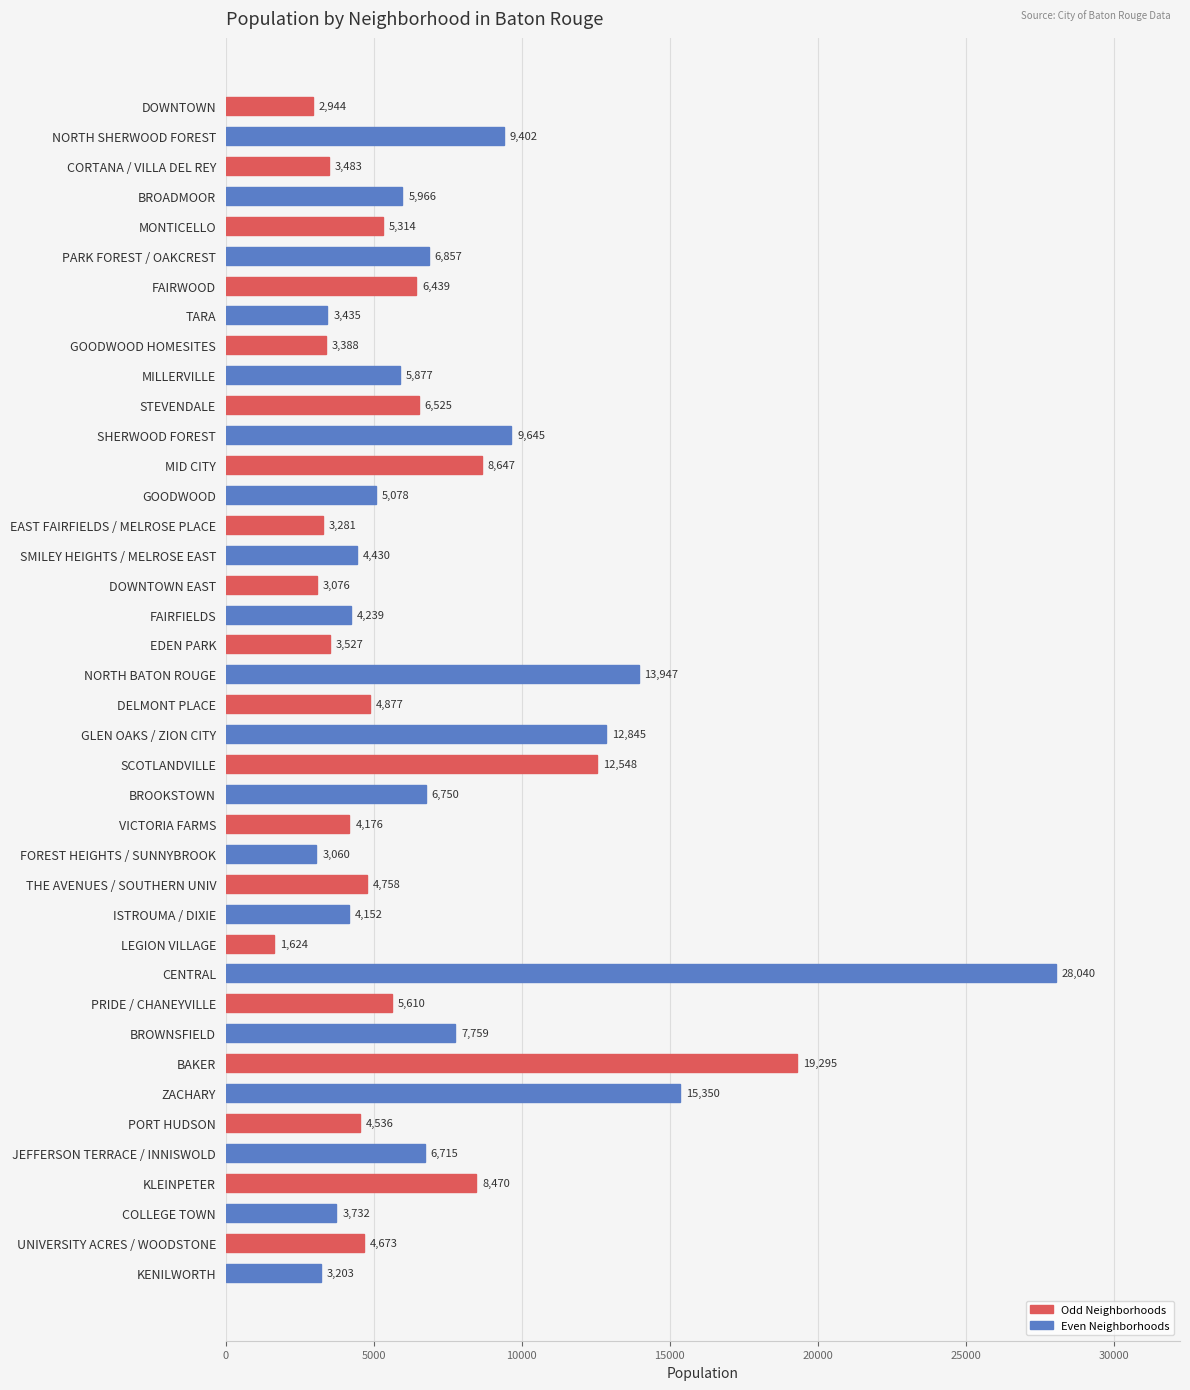

List the labels in order of value, smallest first.

LEGION VILLAGE, DOWNTOWN, FOREST HEIGHTS / SUNNYBROOK, DOWNTOWN EAST, KENILWORTH, EAST FAIRFIELDS / MELROSE PLACE, GOODWOOD HOMESITES, TARA, CORTANA / VILLA DEL REY, EDEN PARK, COLLEGE TOWN, ISTROUMA / DIXIE, VICTORIA FARMS, FAIRFIELDS, SMILEY HEIGHTS / MELROSE EAST, PORT HUDSON, UNIVERSITY ACRES / WOODSTONE, THE AVENUES / SOUTHERN UNIV, DELMONT PLACE, GOODWOOD, MONTICELLO, PRIDE / CHANEYVILLE, MILLERVILLE, BROADMOOR, FAIRWOOD, STEVENDALE, JEFFERSON TERRACE / INNISWOLD, BROOKSTOWN, PARK FOREST / OAKCREST, BROWNSFIELD, KLEINPETER, MID CITY, NORTH SHERWOOD FOREST, SHERWOOD FOREST, SCOTLANDVILLE, GLEN OAKS / ZION CITY, NORTH BATON ROUGE, ZACHARY, BAKER, CENTRAL